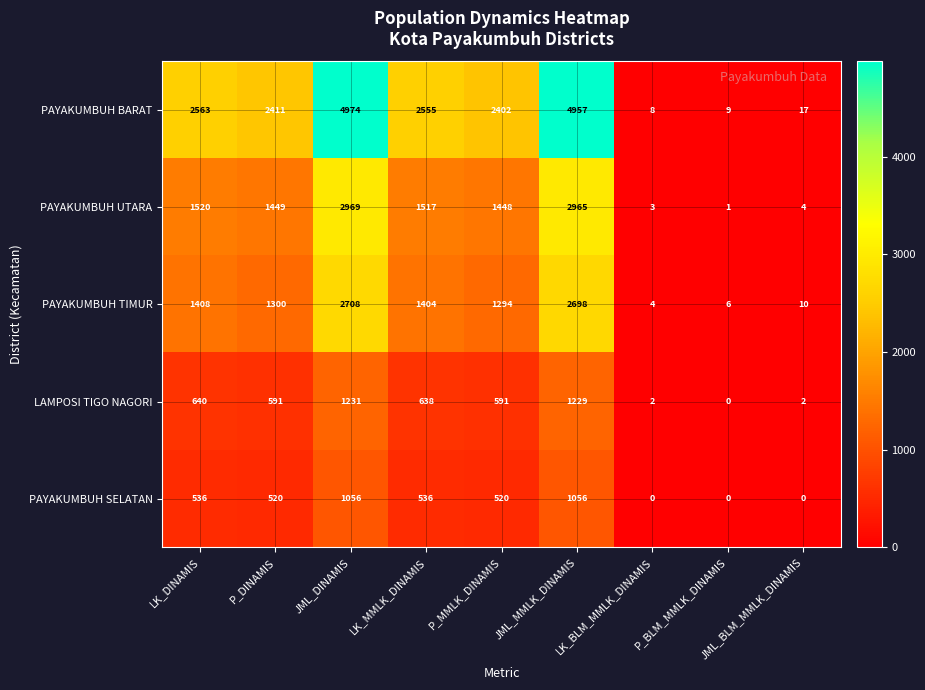

What is the difference between the PAYAKUMBUH SELATAN values at P_BLM_MMLK_DINAMIS and LK_DINAMIS?

536